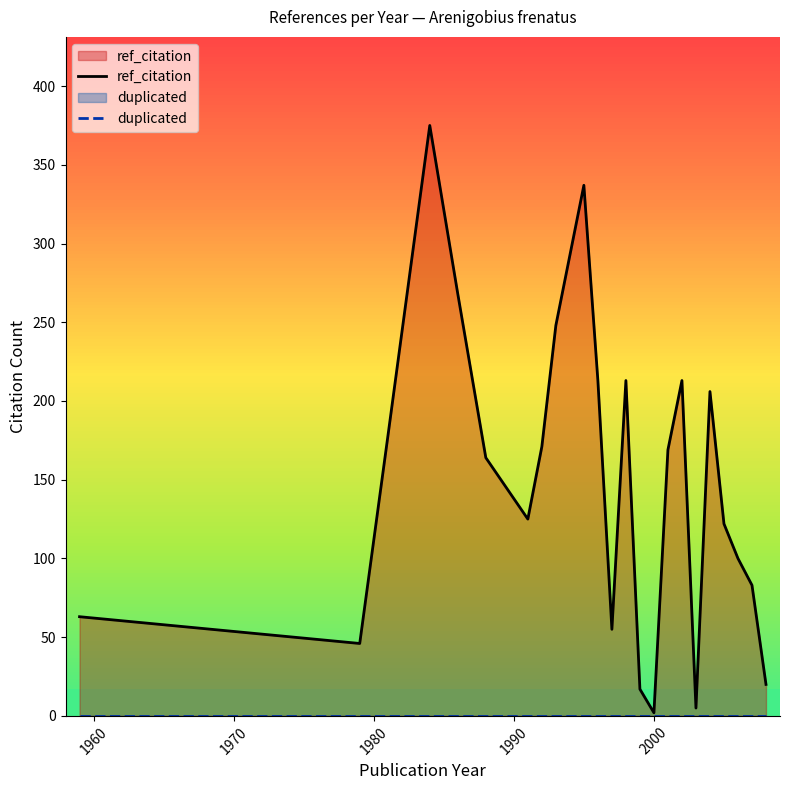

True or false: ref_citation has more than 1 points higher than both neighbors.

True